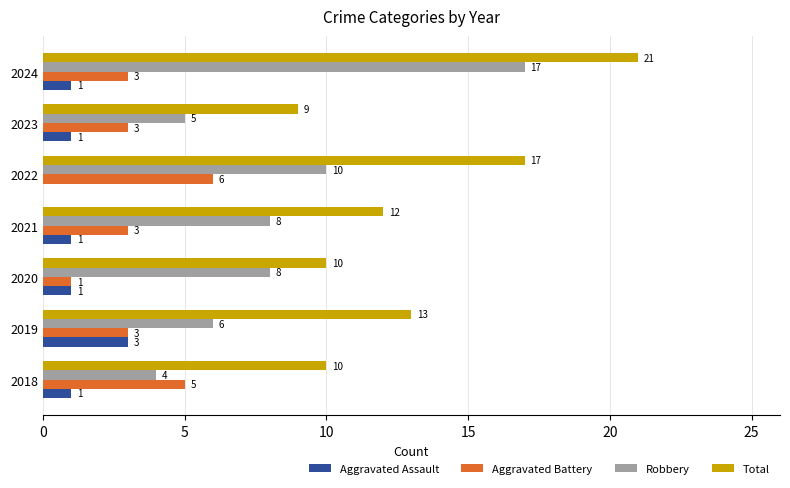

What is the maximum value shown in the chart?

21